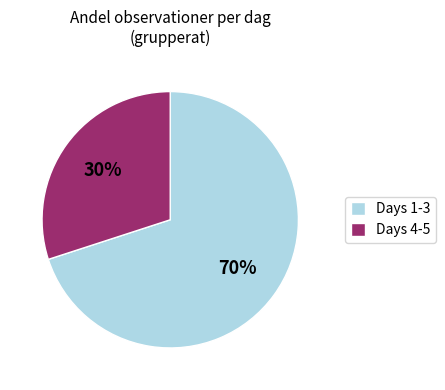

To the nearest percent, what percentage of the pie is Days 4-5?

30%